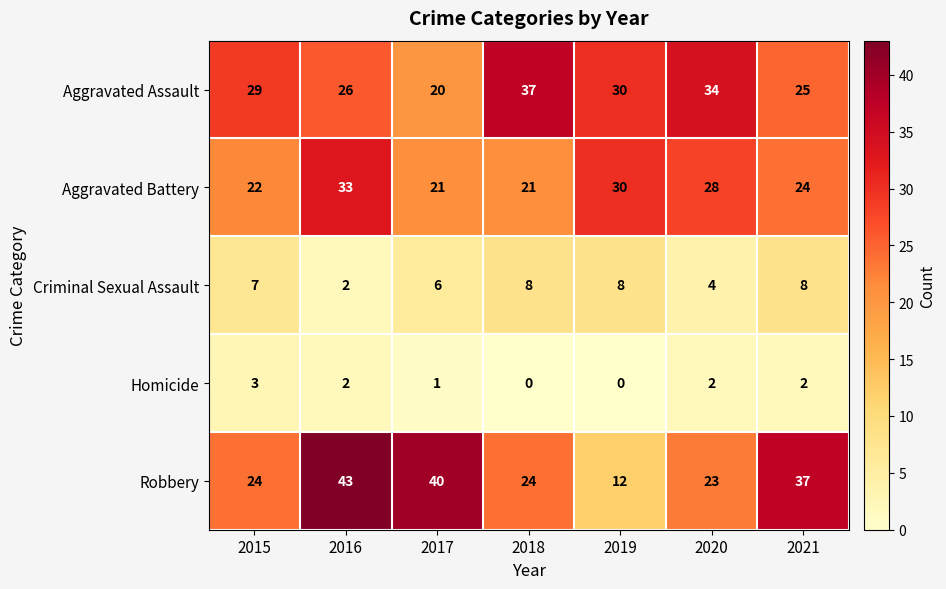

What is the difference between the second highest and minimum values in the Criminal Sexual Assault series?

6